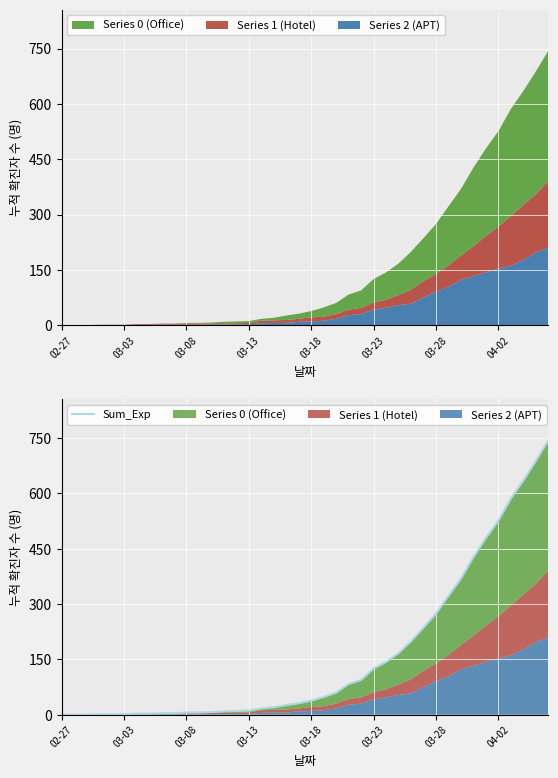

Is it true that the value at 34 is 796?

False